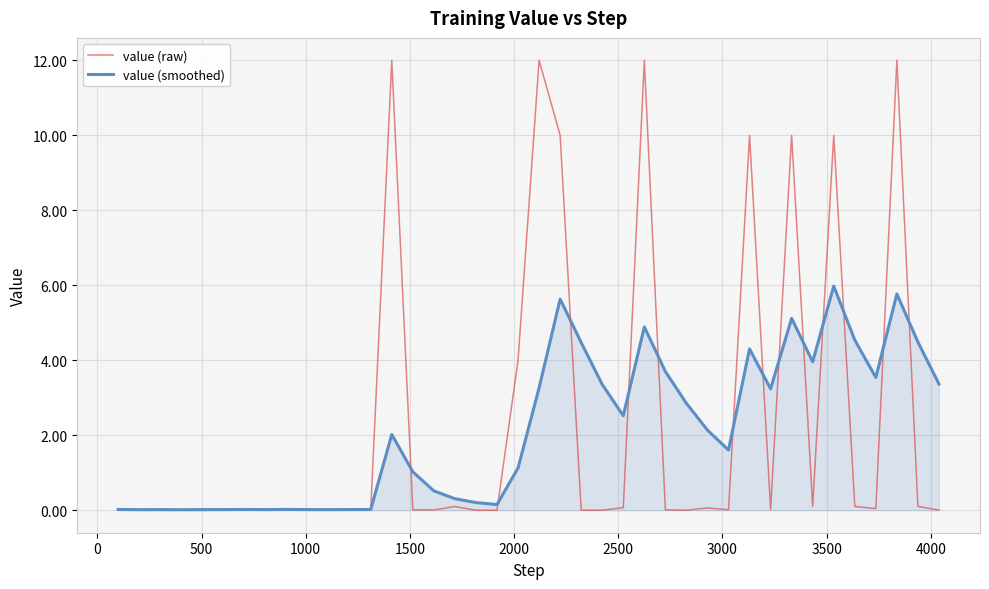

Which series has the widest spread of values?

value (raw)